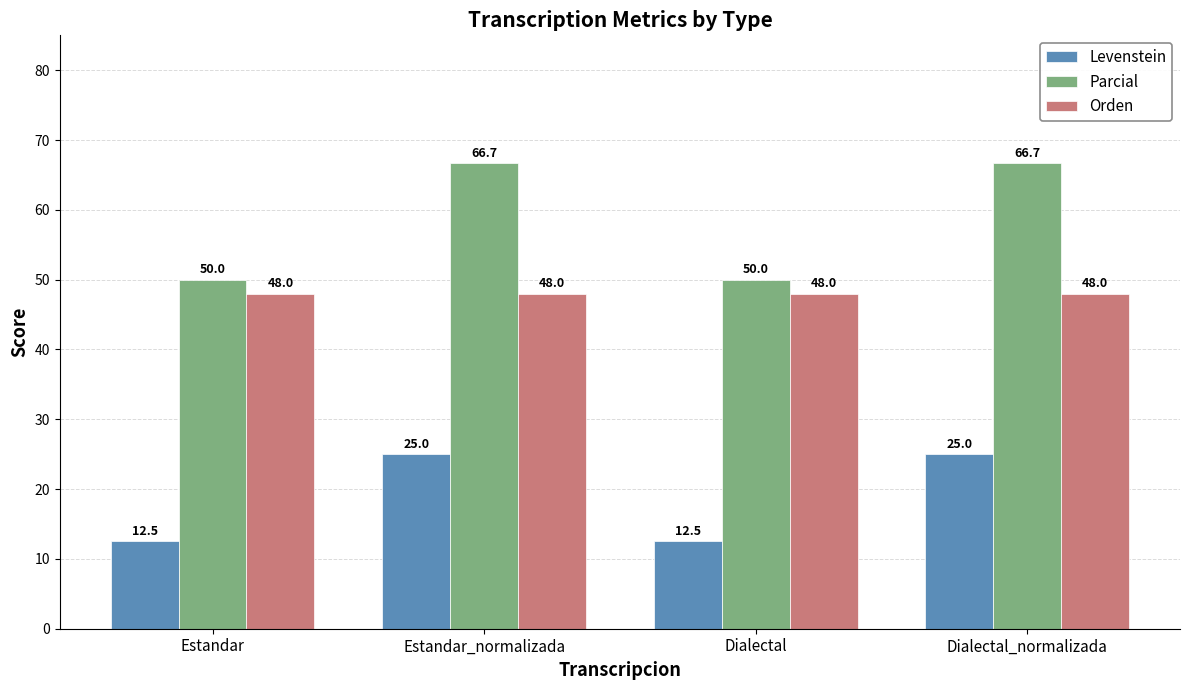

At Dialectal_normalizada, list the series in order from smallest to largest.

Levenstein, Orden, Parcial